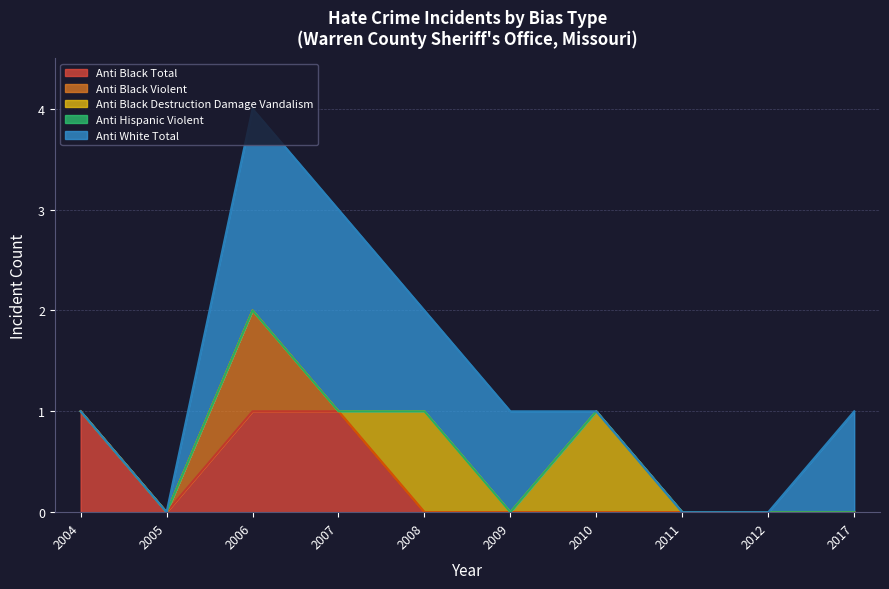

What is the highest value of the anti_black_total series?

1